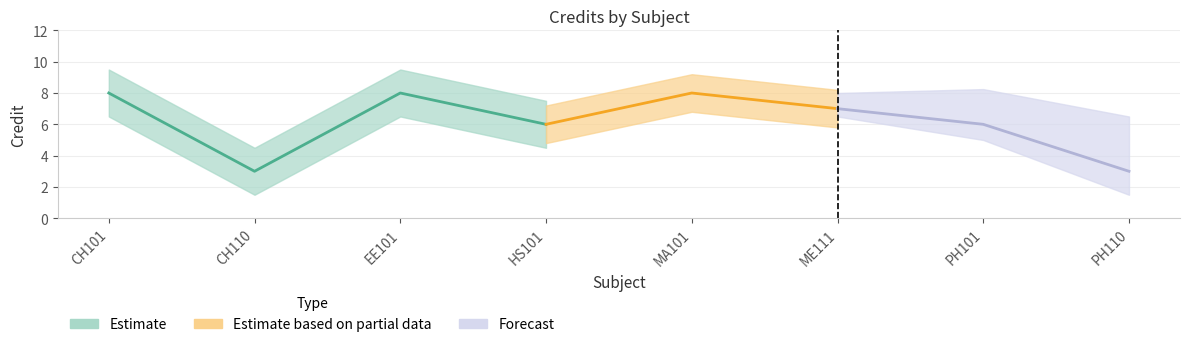

How many interior local valleys (lower than both neighbors) does the data have?

2